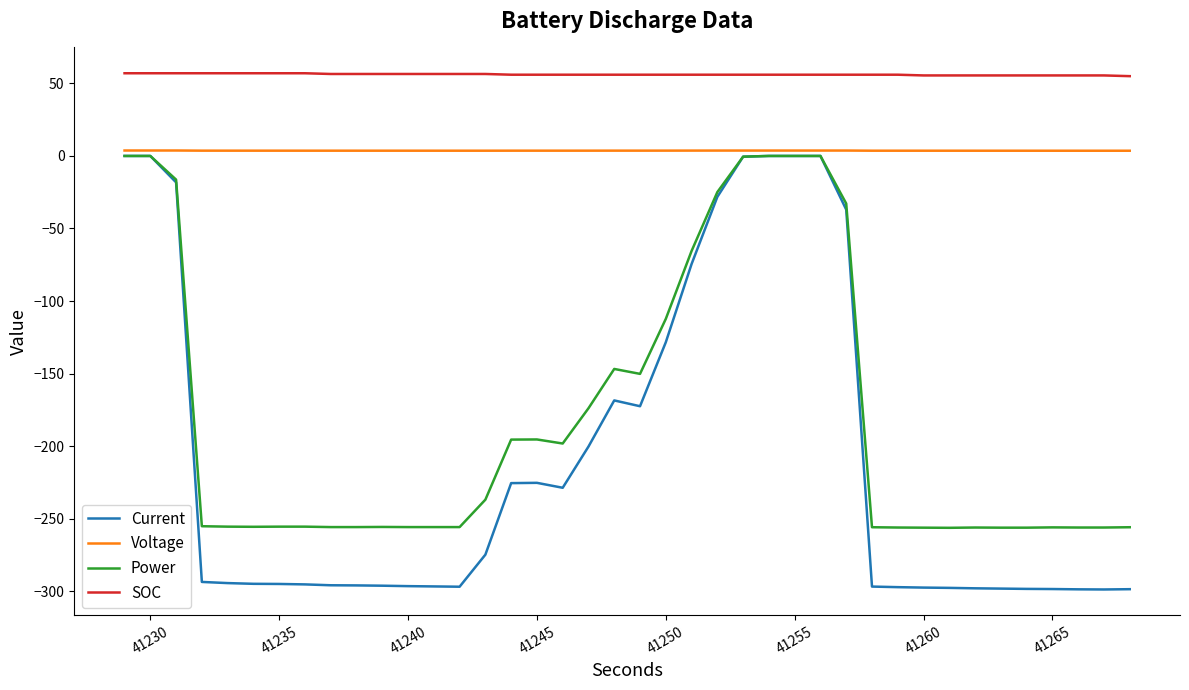

Which series has the largest total across all categories?

SOC